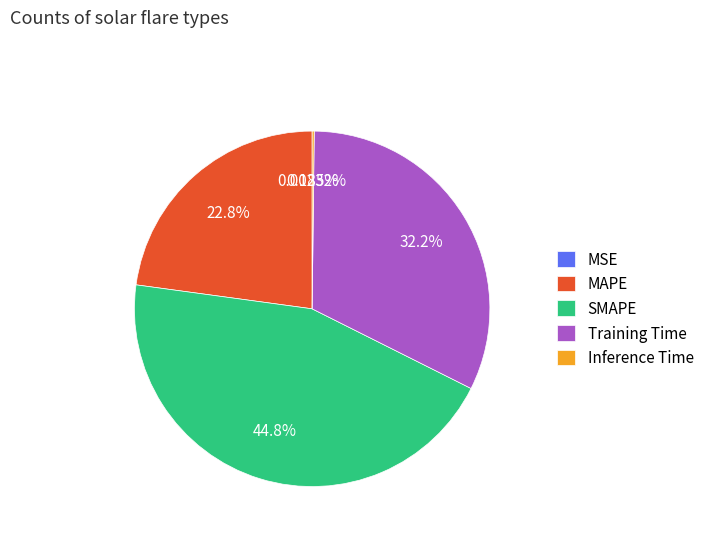

Which category has the biggest portion of the pie?

SMAPE